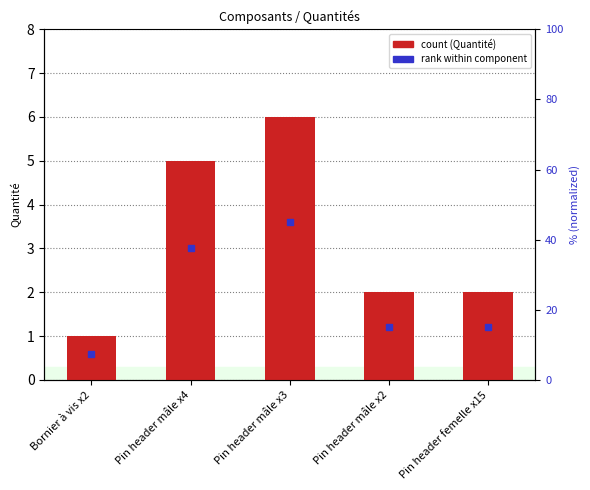

Approximately how many times larger is the value at Bornier à vis x2 compared to Pin header mâle x4?

0.2